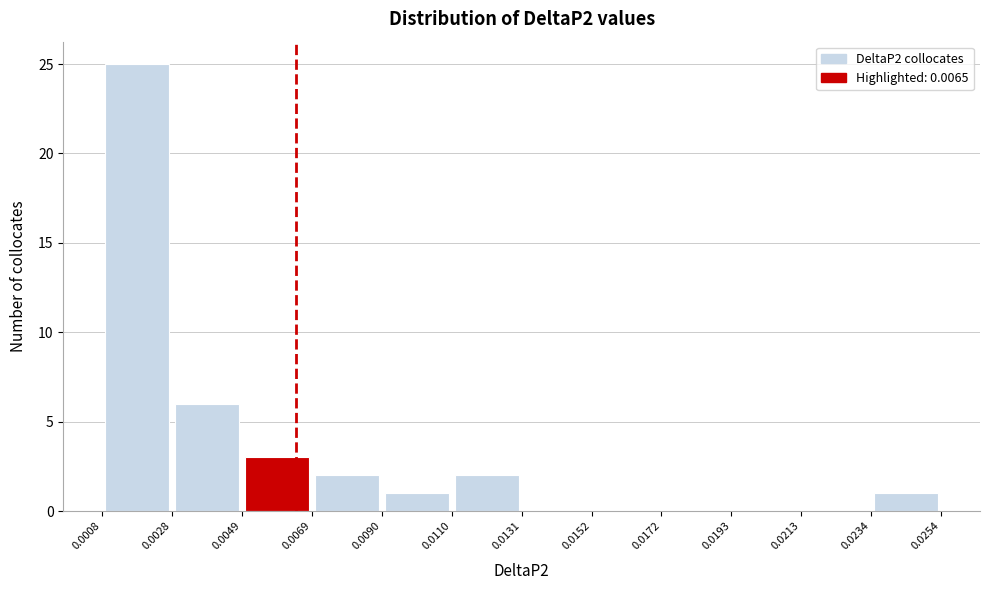

How tall is the bar that spans 0.0069 to 0.0090 on the x-axis? The values are not printed on the chart, so give them approximately, as read against the axis.

2